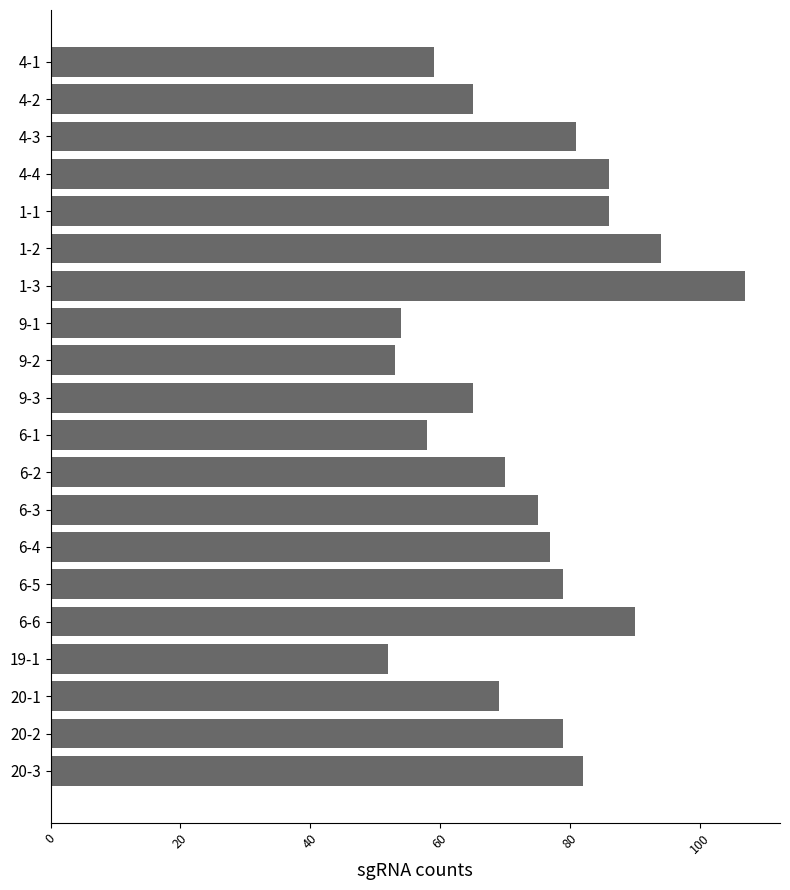

Count the number of categories in the chart.

20